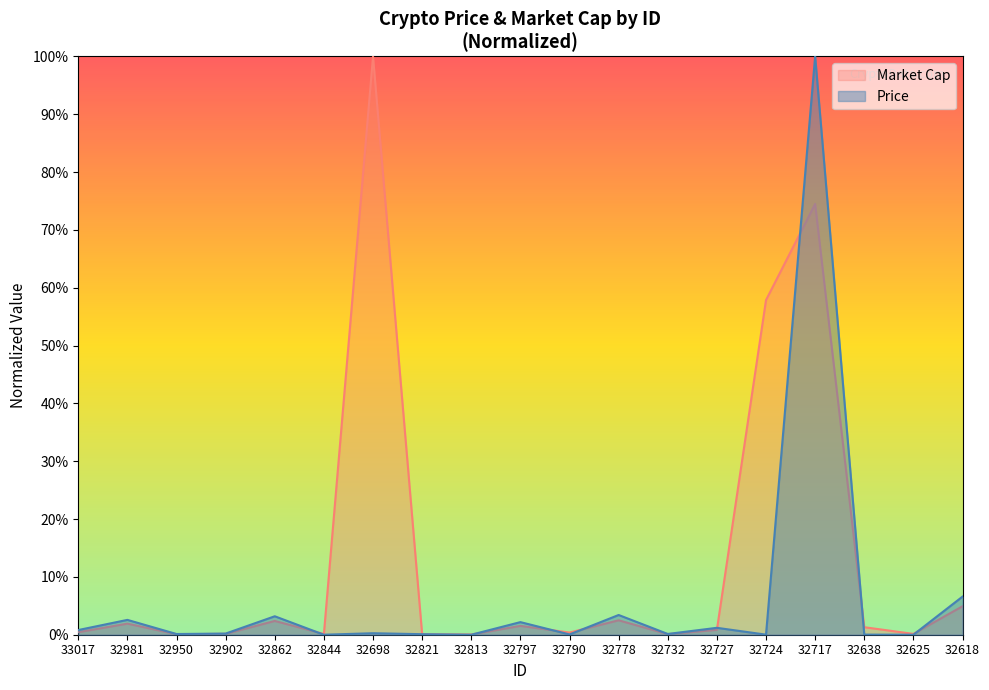

At 32618, list the series in order from largest to smallest.

Price, Market Cap